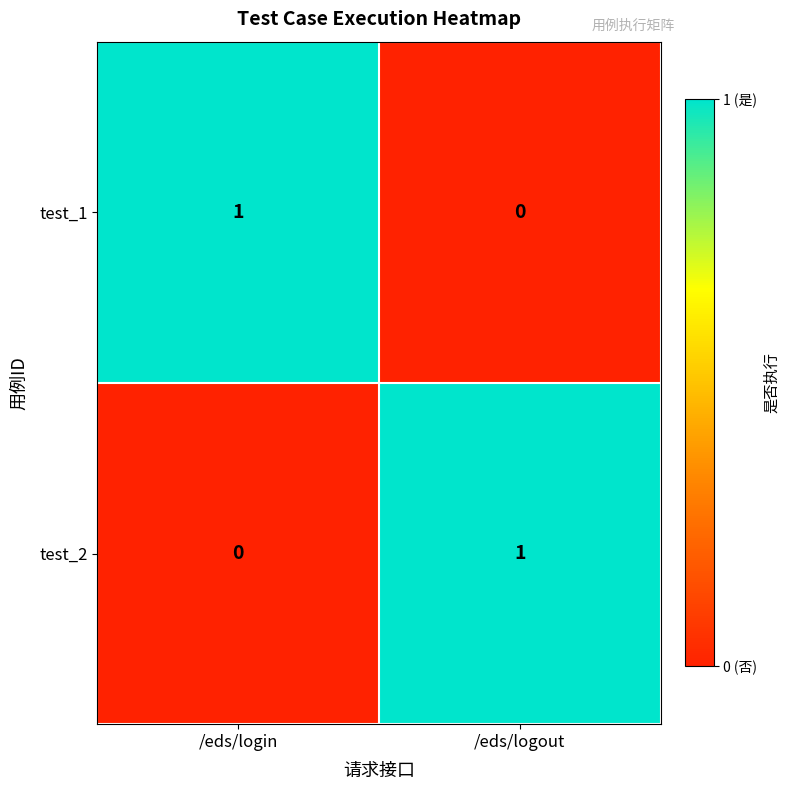

The test_2 series shows 1 at /eds/logout. True or false?

True